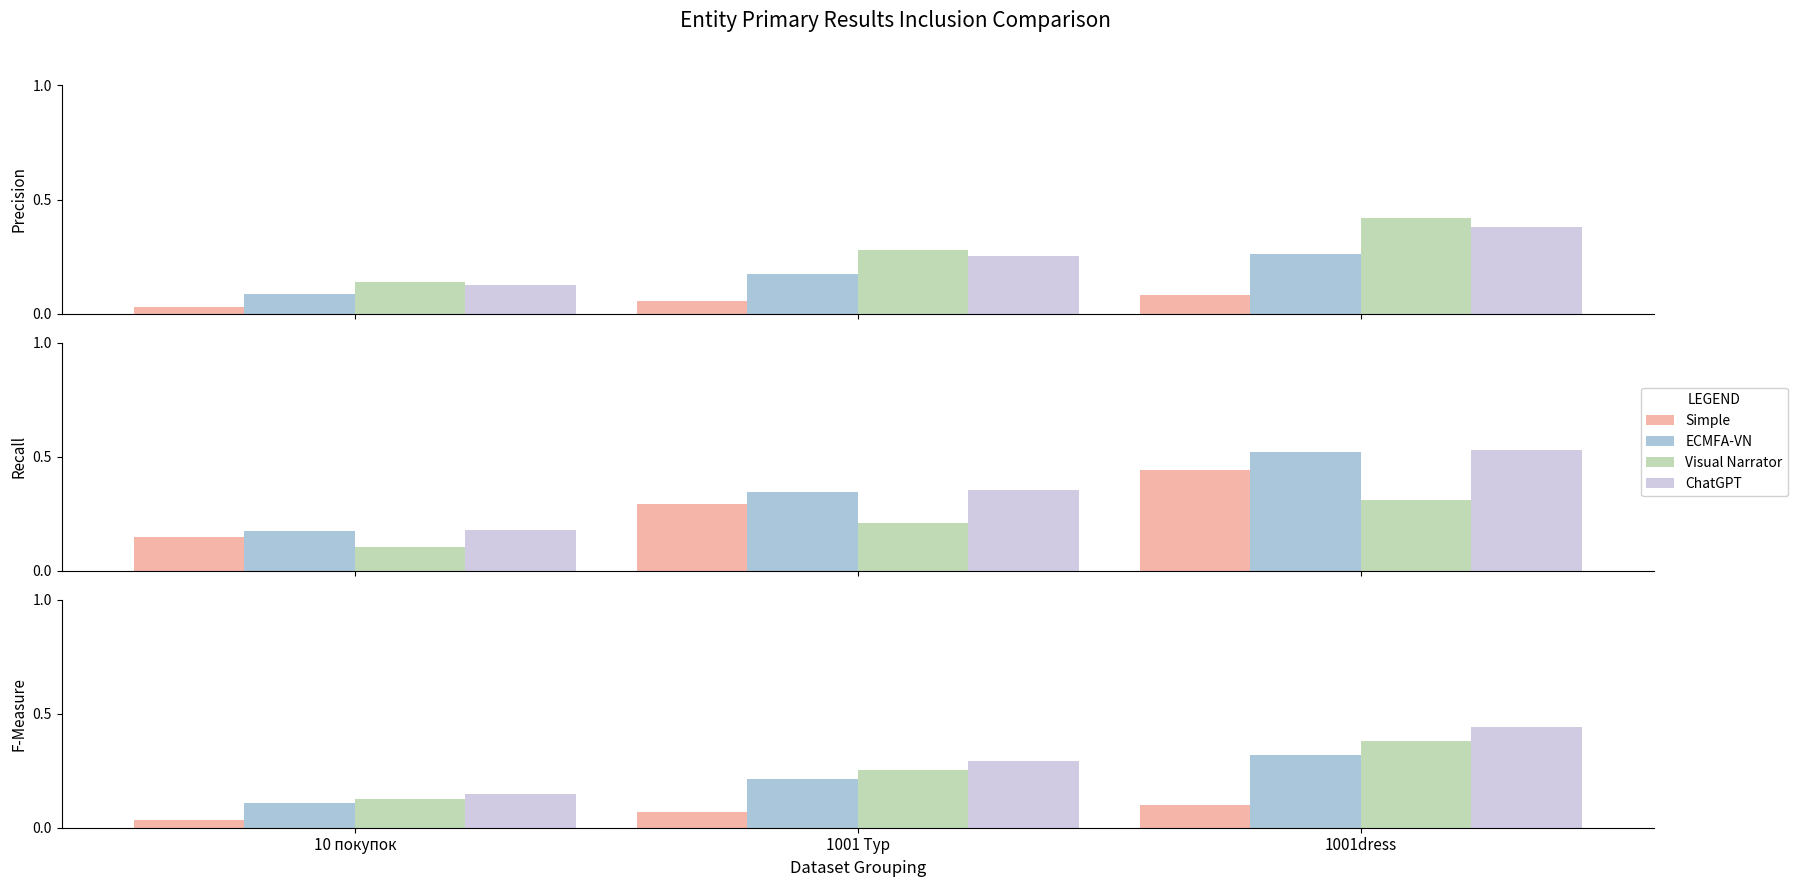

What is the difference between the highest and lowest values at 10 покупок?

0.1